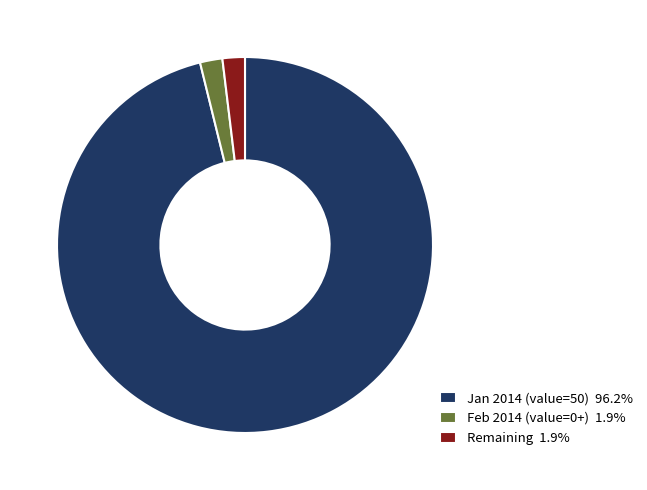

Is there a majority slice in this chart?

Yes